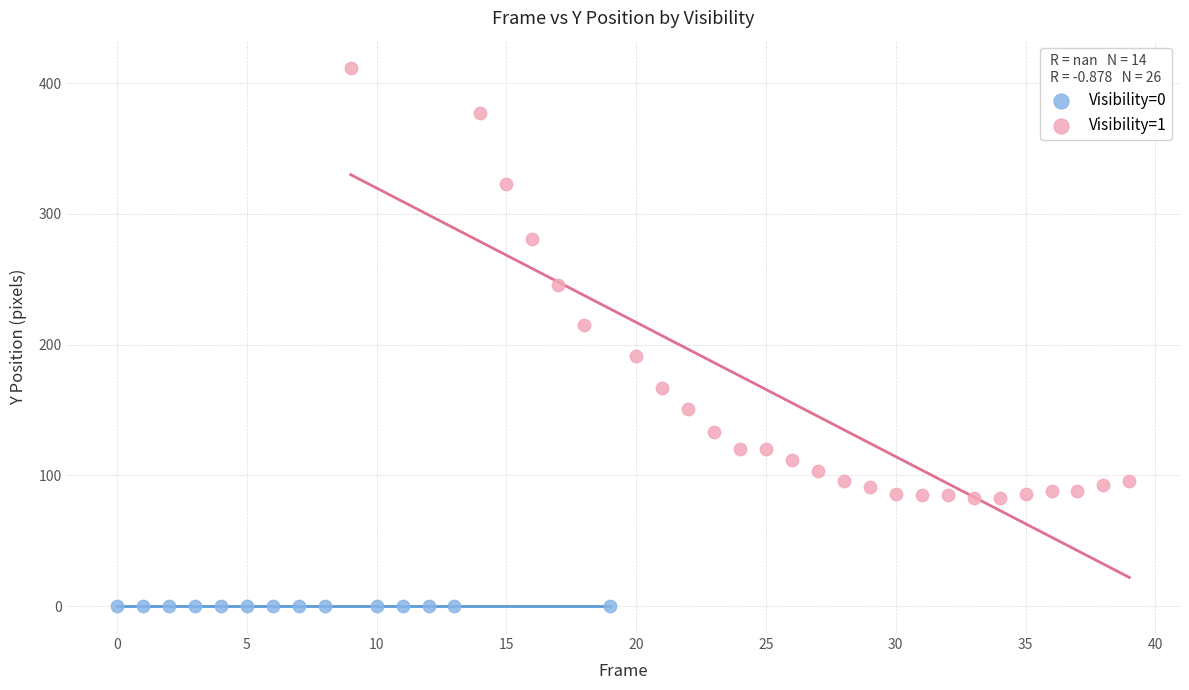

Which series contains the lowest Y value?

Visibility=0